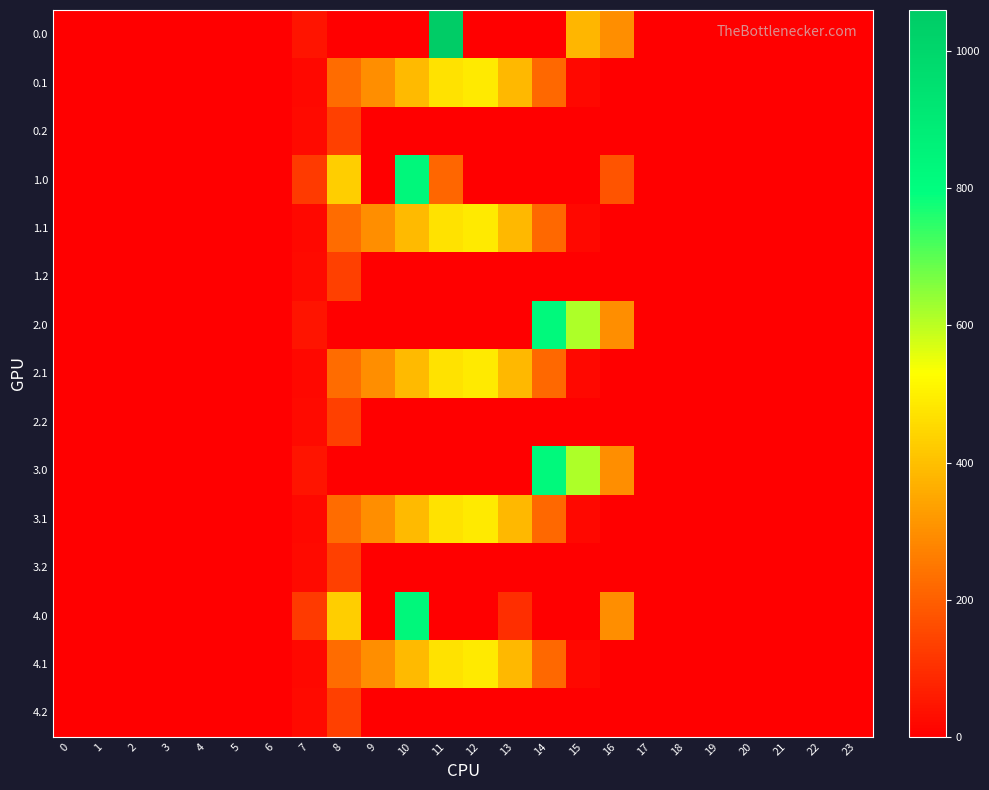

Reading right to left, transcribe all the data shown in this chart.

0.0: 23=0.0	22=0.0	21=0.0	20=0.0	19=0.0	18=0.0	17=0.0	16=294.5	15=378.2	14=0.0	13=0.0	12=0.0	11=1060.3	10=0.0	9=0.0	8=0.0	7=44.3	6=0.0	5=0.0	4=0.0	3=0.0	2=0.0	1=0.0	0=0.0
0.1: 23=0.0	22=0.0	21=0.0	20=0.0	19=0.0	18=0.0	17=0.0	16=0.0	15=17.3	14=219.2	13=382.7	12=485.4	11=471.7	10=388.1	9=295.9	8=227.5	7=17.7	6=0.0	5=0.0	4=0.0	3=0.0	2=0.0	1=0.0	0=0.0
0.2: 23=0.0	22=0.0	21=0.0	20=0.0	19=0.0	18=0.0	17=0.0	16=0.0	15=0.0	14=0.0	13=0.0	12=0.0	11=0.0	10=0.0	9=0.0	8=134.2	7=22.3	6=0.0	5=0.0	4=0.0	3=0.0	2=0.0	1=0.0	0=0.0
1.0: 23=0.0	22=0.0	21=0.0	20=0.0	19=0.0	18=0.0	17=0.0	16=176.5	15=0.0	14=0.0	13=0.0	12=0.0	11=214.7	10=835.1	9=0.0	8=430.3	7=120.6	6=0.0	5=0.0	4=0.0	3=0.0	2=0.0	1=0.0	0=0.0
1.1: 23=0.0	22=0.0	21=0.0	20=0.0	19=0.0	18=0.0	17=0.0	16=0.0	15=17.3	14=219.2	13=382.7	12=485.4	11=471.7	10=388.1	9=295.9	8=227.5	7=17.7	6=0.0	5=0.0	4=0.0	3=0.0	2=0.0	1=0.0	0=0.0
1.2: 23=0.0	22=0.0	21=0.0	20=0.0	19=0.0	18=0.0	17=0.0	16=0.0	15=0.0	14=0.0	13=0.0	12=0.0	11=0.0	10=0.0	9=0.0	8=134.2	7=22.3	6=0.0	5=0.0	4=0.0	3=0.0	2=0.0	1=0.0	0=0.0
2.0: 23=0.0	22=0.0	21=0.0	20=0.0	19=0.0	18=0.0	17=0.0	16=294.5	15=615.9	14=822.6	13=0.0	12=0.0	11=0.0	10=0.0	9=0.0	8=0.0	7=44.3	6=0.0	5=0.0	4=0.0	3=0.0	2=0.0	1=0.0	0=0.0
2.1: 23=0.0	22=0.0	21=0.0	20=0.0	19=0.0	18=0.0	17=0.0	16=0.0	15=17.3	14=219.2	13=382.7	12=485.4	11=471.7	10=388.1	9=295.9	8=227.5	7=17.7	6=0.0	5=0.0	4=0.0	3=0.0	2=0.0	1=0.0	0=0.0
2.2: 23=0.0	22=0.0	21=0.0	20=0.0	19=0.0	18=0.0	17=0.0	16=0.0	15=0.0	14=0.0	13=0.0	12=0.0	11=0.0	10=0.0	9=0.0	8=134.2	7=22.3	6=0.0	5=0.0	4=0.0	3=0.0	2=0.0	1=0.0	0=0.0
3.0: 23=0.0	22=0.0	21=0.0	20=0.0	19=0.0	18=0.0	17=0.0	16=294.5	15=615.9	14=822.6	13=0.0	12=0.0	11=0.0	10=0.0	9=0.0	8=0.0	7=44.3	6=0.0	5=0.0	4=0.0	3=0.0	2=0.0	1=0.0	0=0.0
3.1: 23=0.0	22=0.0	21=0.0	20=0.0	19=0.0	18=0.0	17=0.0	16=0.0	15=17.3	14=219.2	13=382.7	12=485.4	11=471.7	10=388.1	9=295.9	8=227.5	7=17.7	6=0.0	5=0.0	4=0.0	3=0.0	2=0.0	1=0.0	0=0.0
3.2: 23=0.0	22=0.0	21=0.0	20=0.0	19=0.0	18=0.0	17=0.0	16=0.0	15=0.0	14=0.0	13=0.0	12=0.0	11=0.0	10=0.0	9=0.0	8=134.2	7=22.3	6=0.0	5=0.0	4=0.0	3=0.0	2=0.0	1=0.0	0=0.0
4.0: 23=0.0	22=0.0	21=0.0	20=0.0	19=0.0	18=0.0	17=0.0	16=294.5	15=0.0	14=0.0	13=96.6	12=0.0	11=0.0	10=835.1	9=0.0	8=430.3	7=120.6	6=0.0	5=0.0	4=0.0	3=0.0	2=0.0	1=0.0	0=0.0
4.1: 23=0.0	22=0.0	21=0.0	20=0.0	19=0.0	18=0.0	17=0.0	16=0.0	15=17.3	14=219.2	13=382.7	12=485.4	11=471.7	10=388.1	9=295.9	8=227.5	7=17.7	6=0.0	5=0.0	4=0.0	3=0.0	2=0.0	1=0.0	0=0.0
4.2: 23=0.0	22=0.0	21=0.0	20=0.0	19=0.0	18=0.0	17=0.0	16=0.0	15=0.0	14=0.0	13=0.0	12=0.0	11=0.0	10=0.0	9=0.0	8=134.2	7=22.3	6=0.0	5=0.0	4=0.0	3=0.0	2=0.0	1=0.0	0=0.0